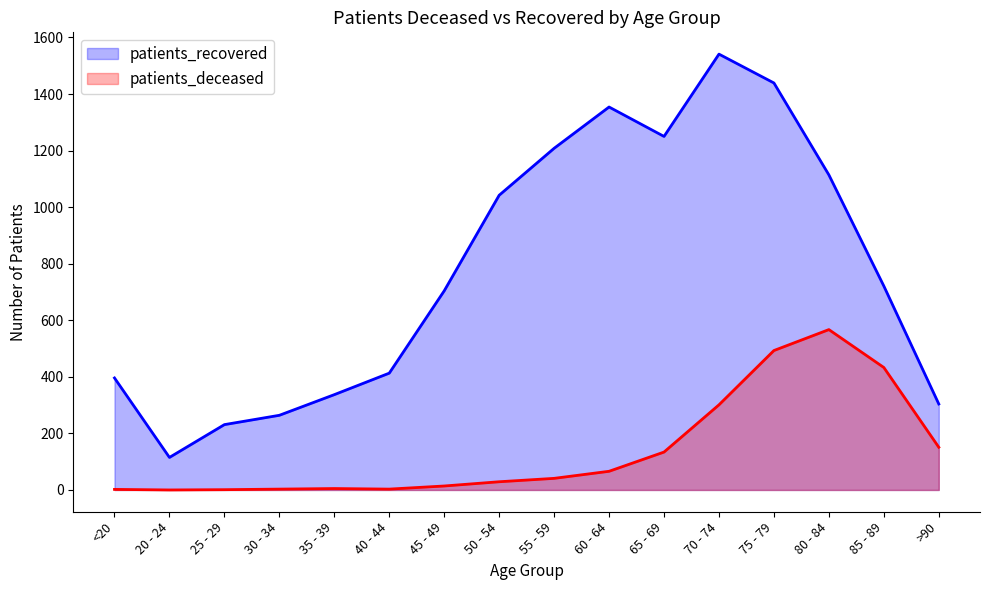

What is the difference between the highest and lowest values at 20 - 24?

115